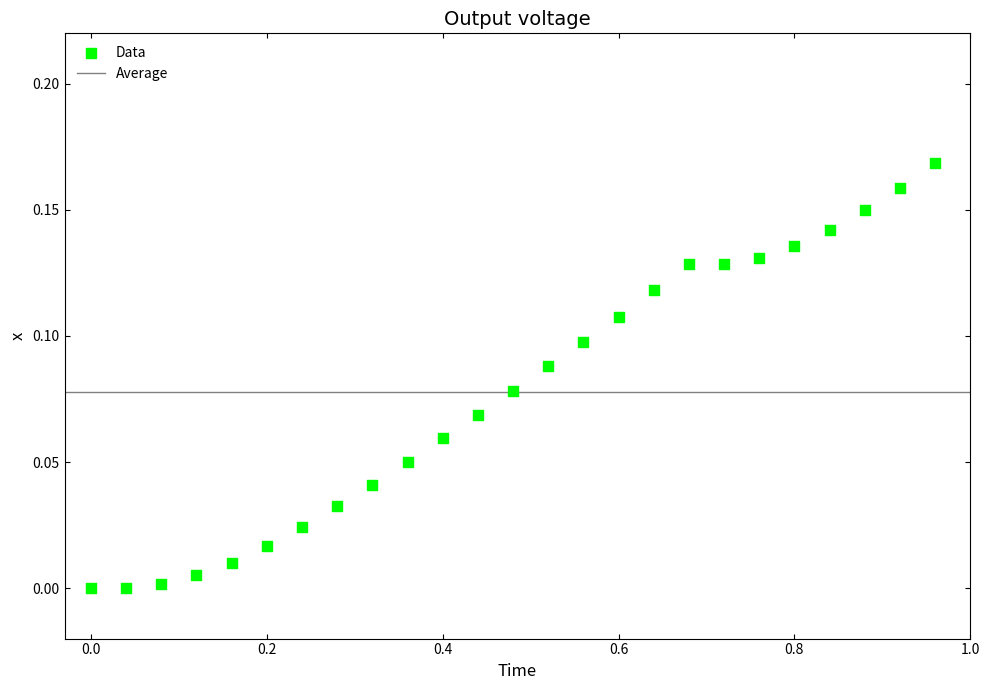

What is the range of X values (max minus min)?

1.0